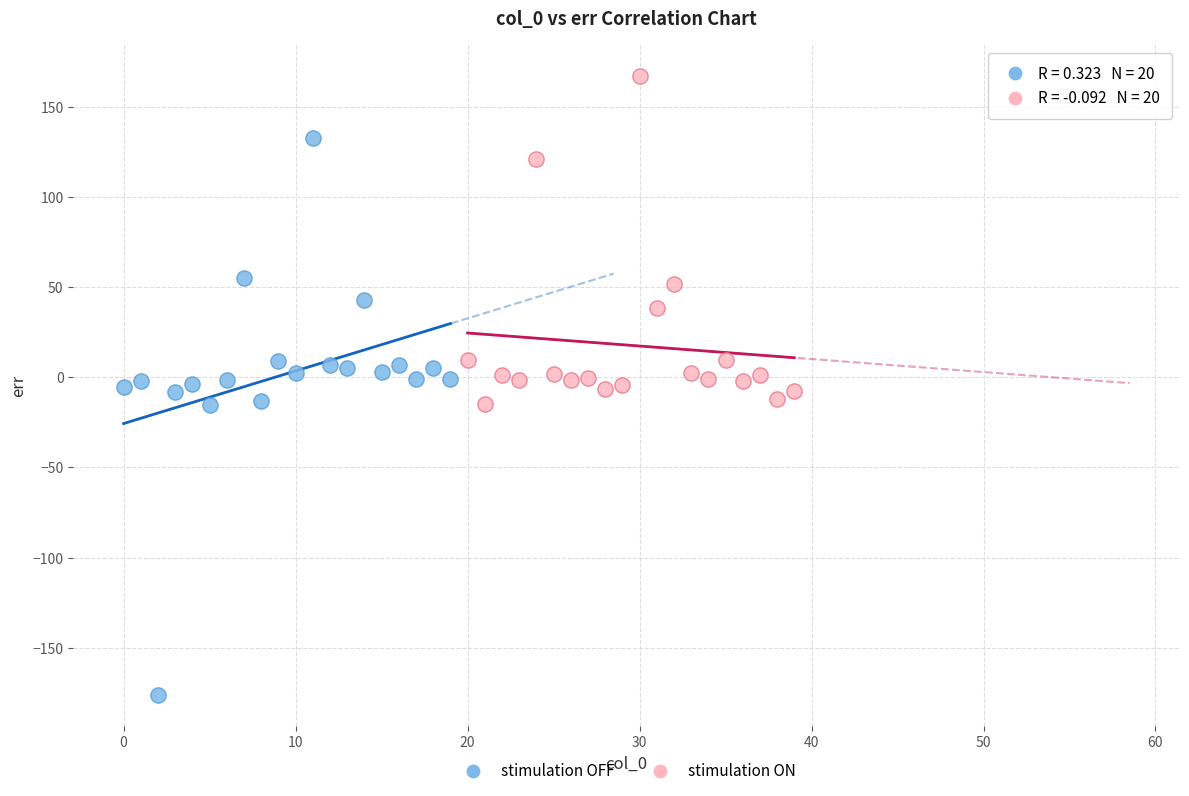

Which series has the widest spread of Y values?

stimulation OFF